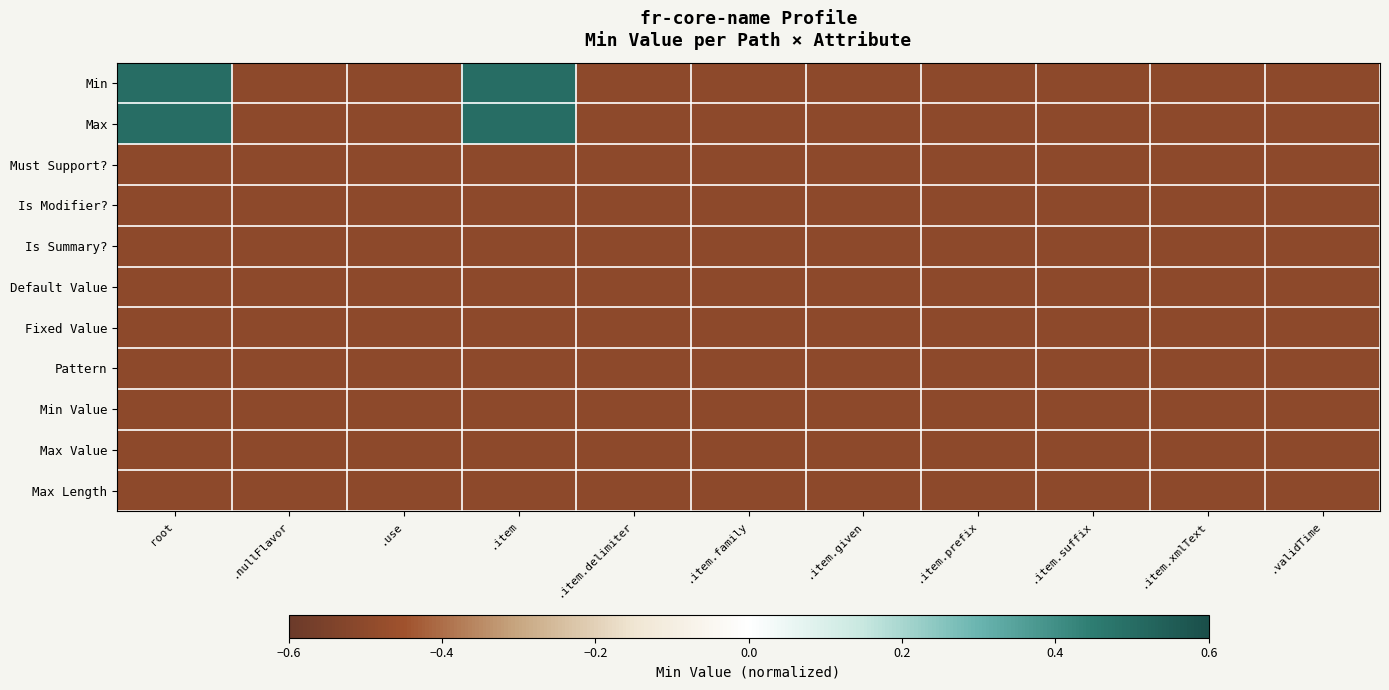

At which category is the sum across all series the highest?

root